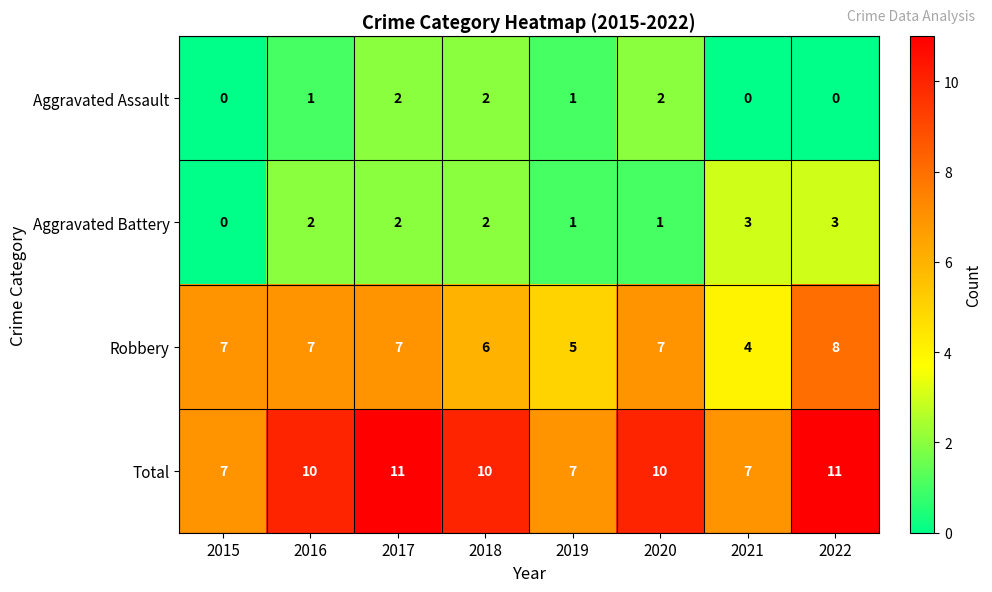

How many values in the Total series are below 10?

3